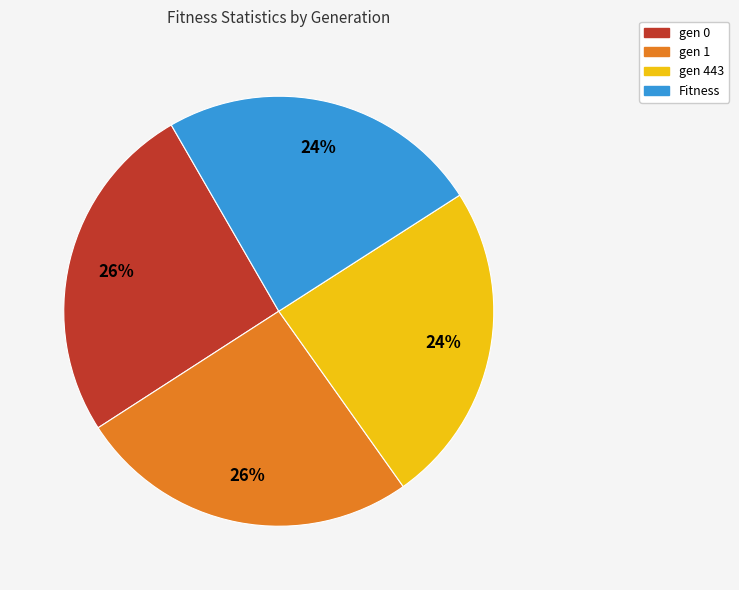

Is it true that gen 1 is 26% of the pie?

True